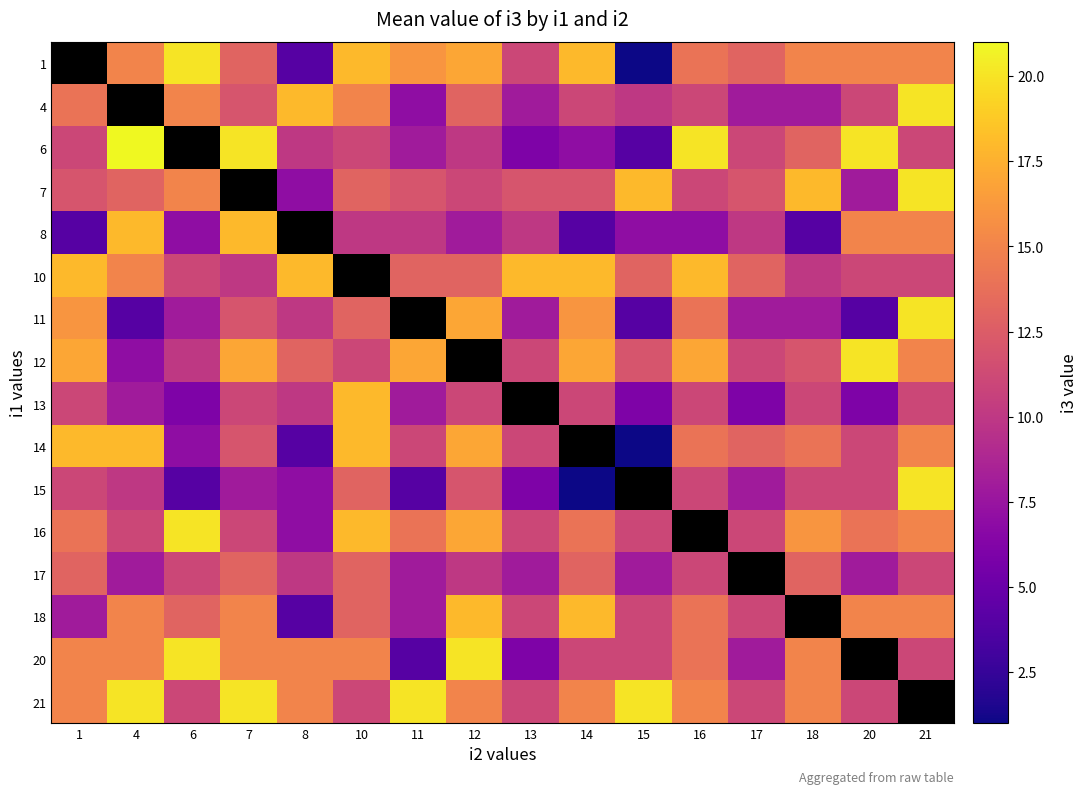

The value of row_13 at 13 is 11.0. True or false?

True